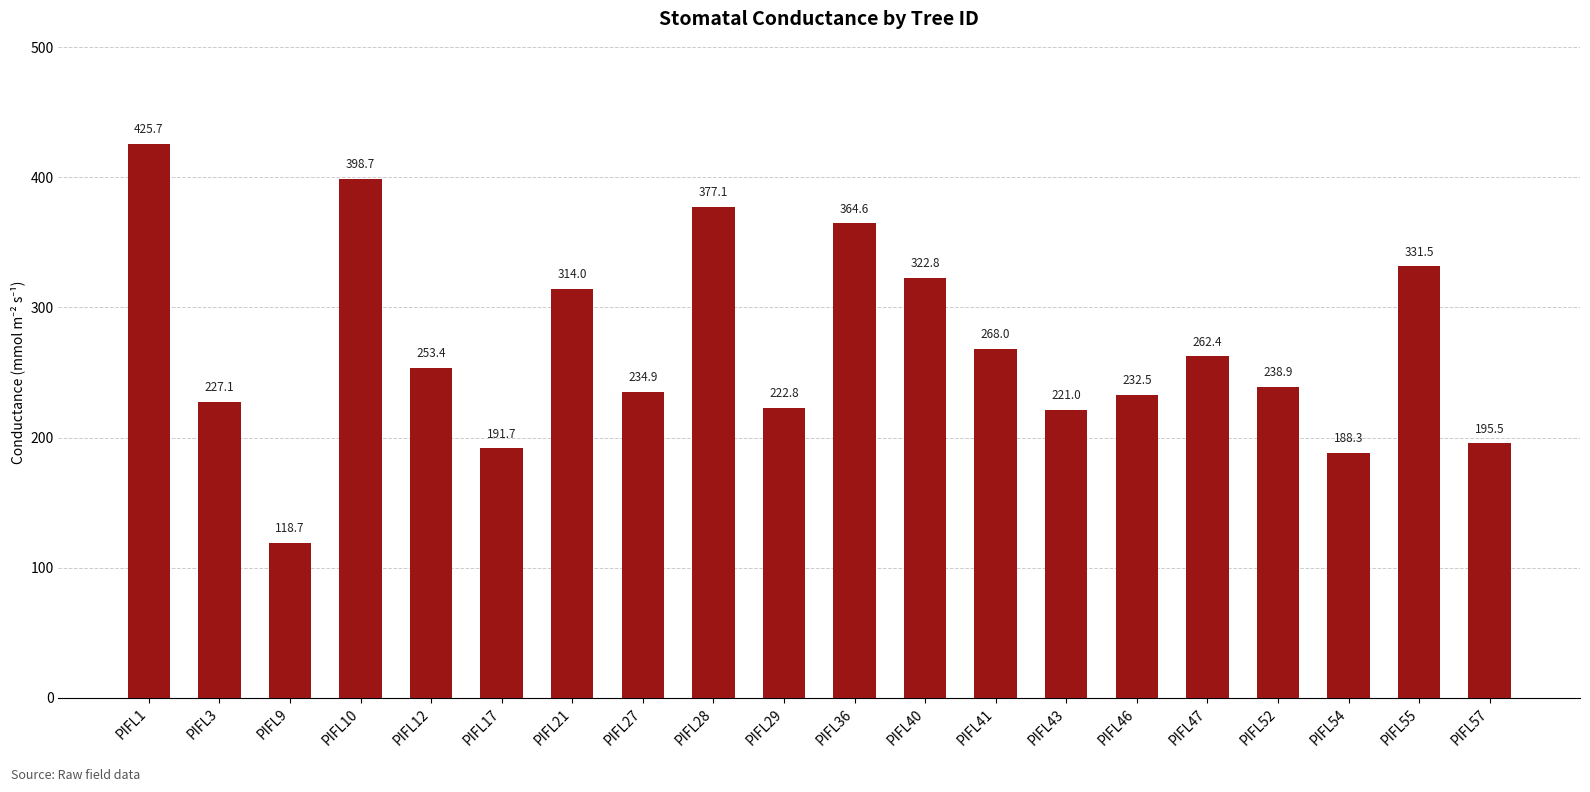

What is the sum of all values?

5389.6